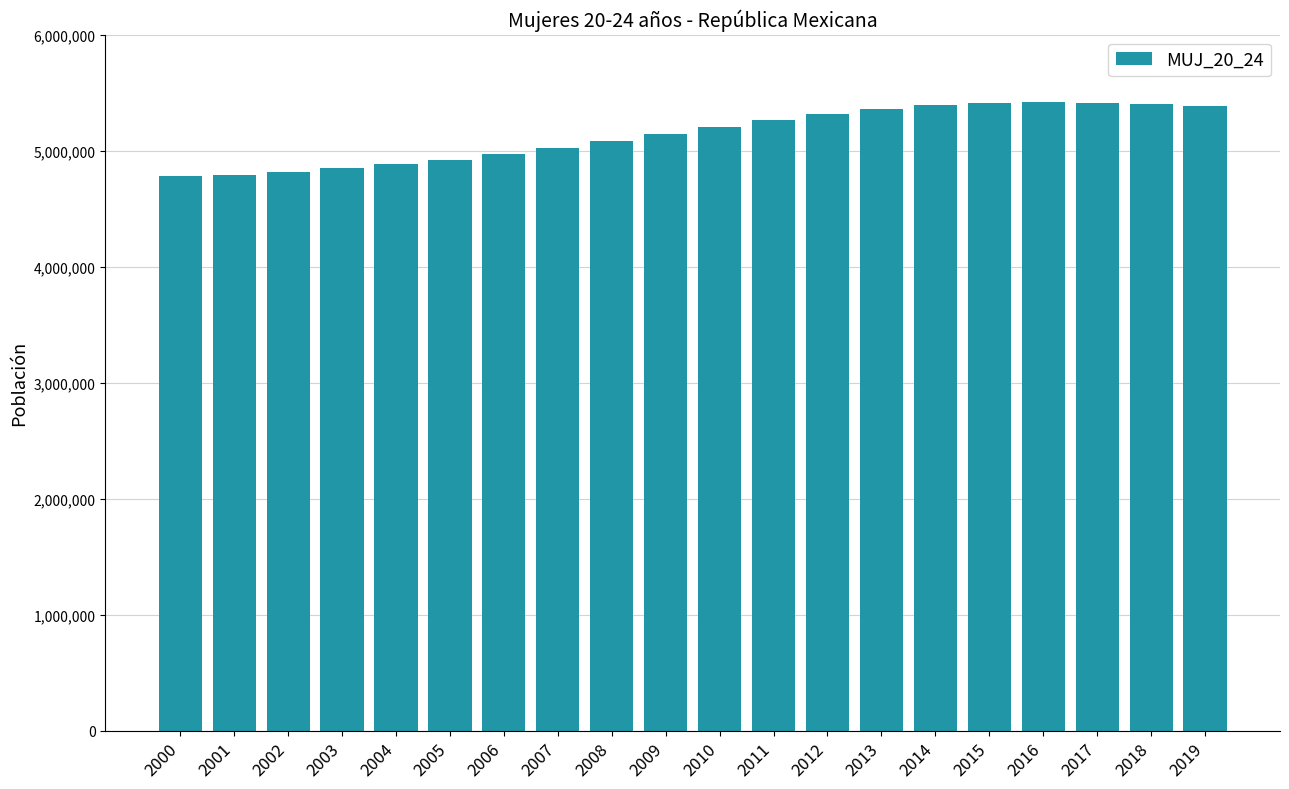

What is the sum of the values at 2001 and 2010?

9999634